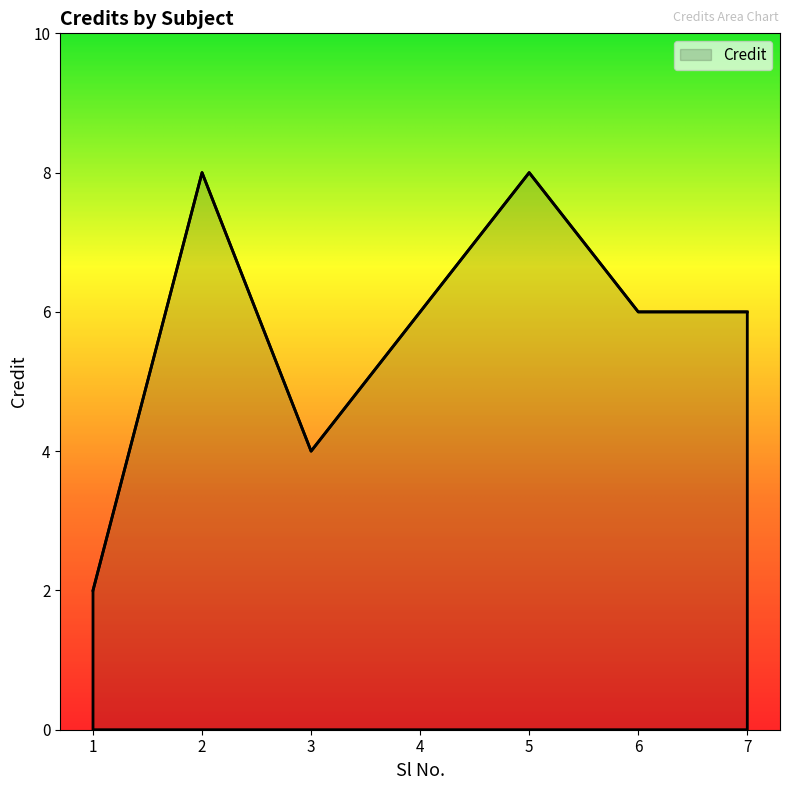

Is it true that the value at 1 is 3?

False